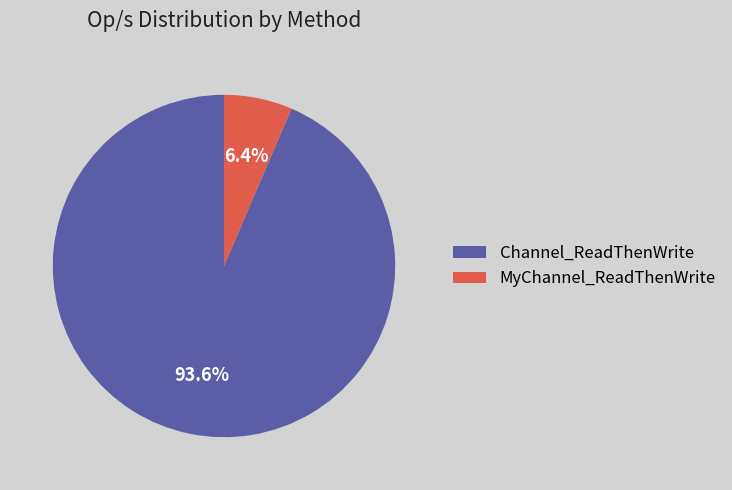

Which slice is the largest?

Channel_ReadThenWrite